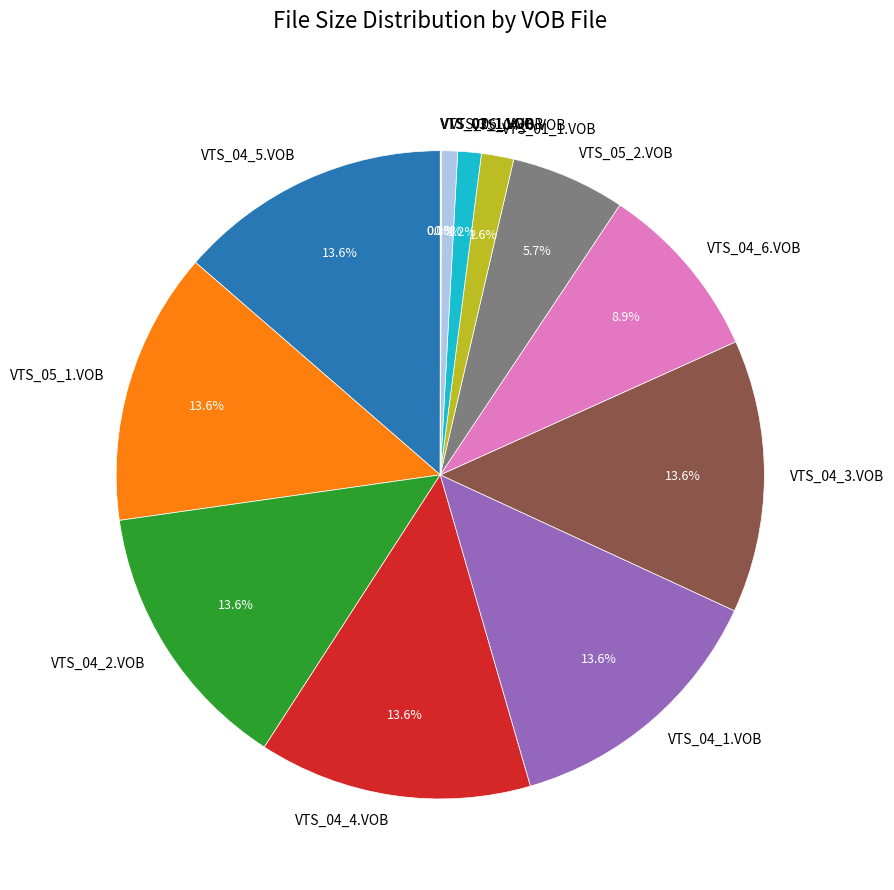

Do VTS_04_4.VOB and VTS_05_1.VOB together represent more than half of the pie?

No